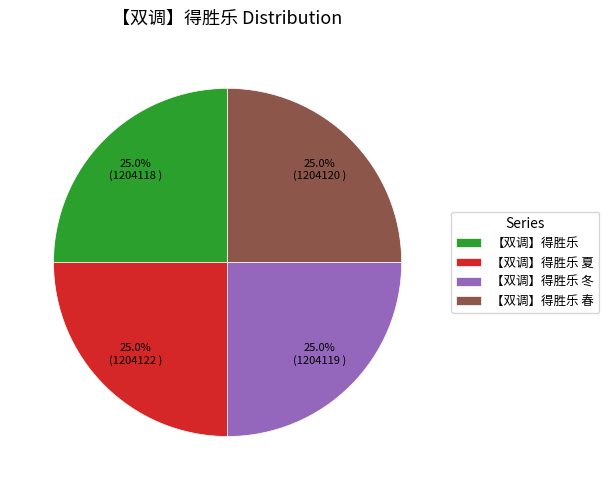

To the nearest percent, what percentage of the pie is 【双调】得胜乐 夏?

25%